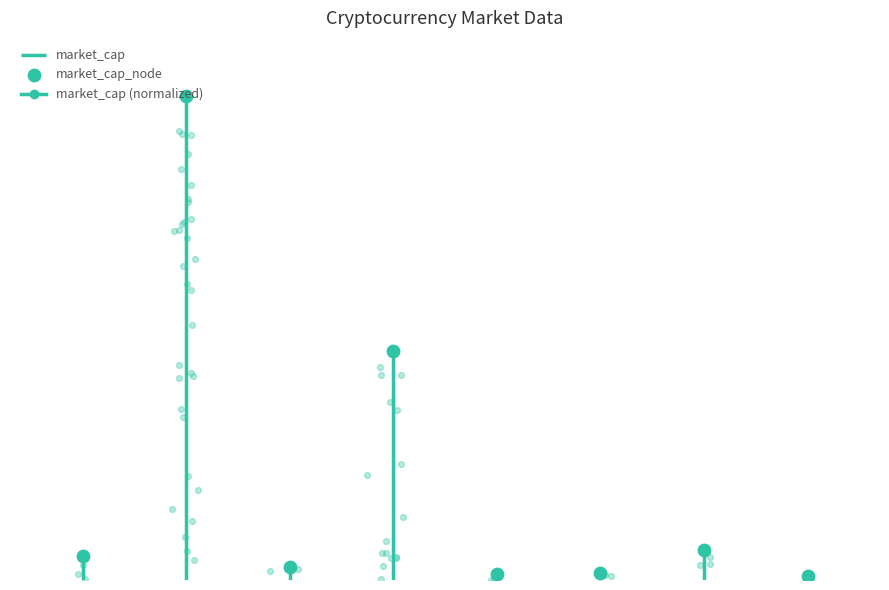

What is the change in value from −1 to 2?

+0.4